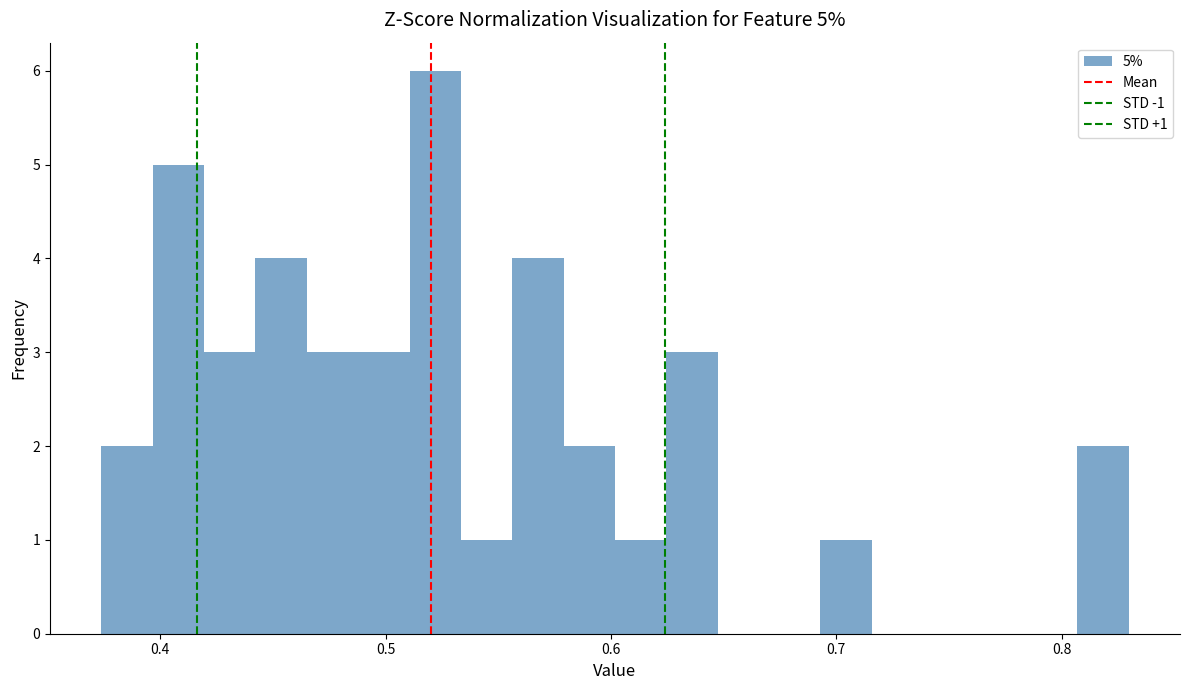

Read against the x-axis, roughly where is the centre of the tallest bar?

0.52